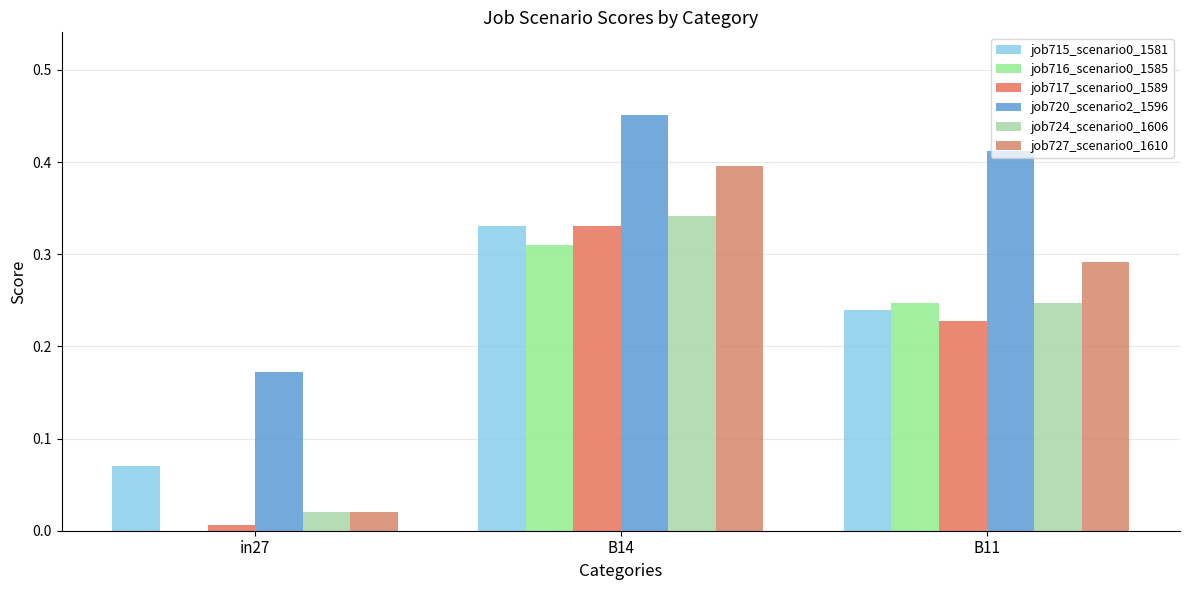

How many groups of bars are there?

3